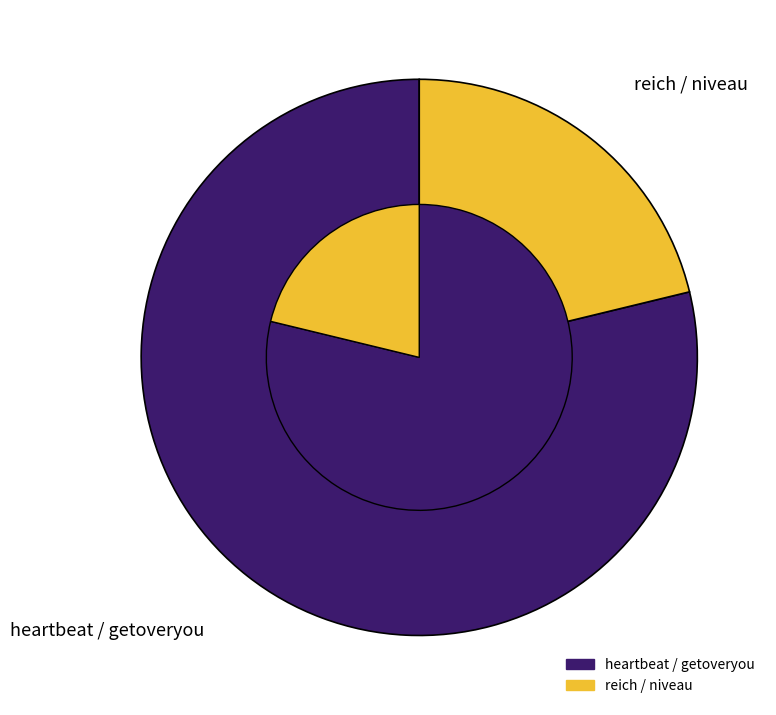

Between reich / niveau and heartbeat / getoveryou, which is larger?

heartbeat / getoveryou